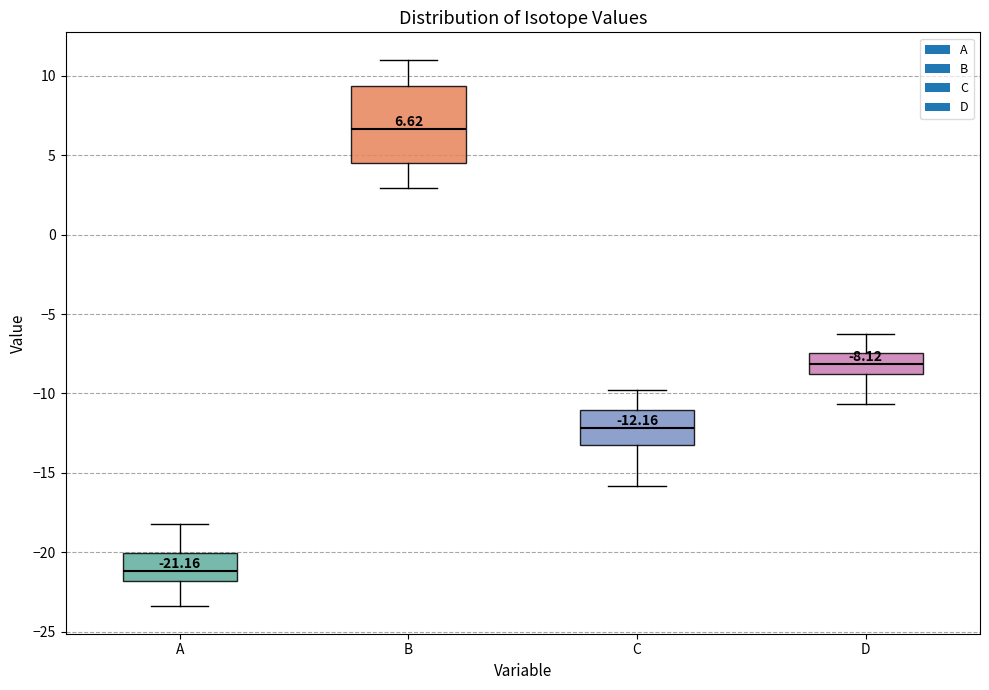

Which box's median line is the highest?

B